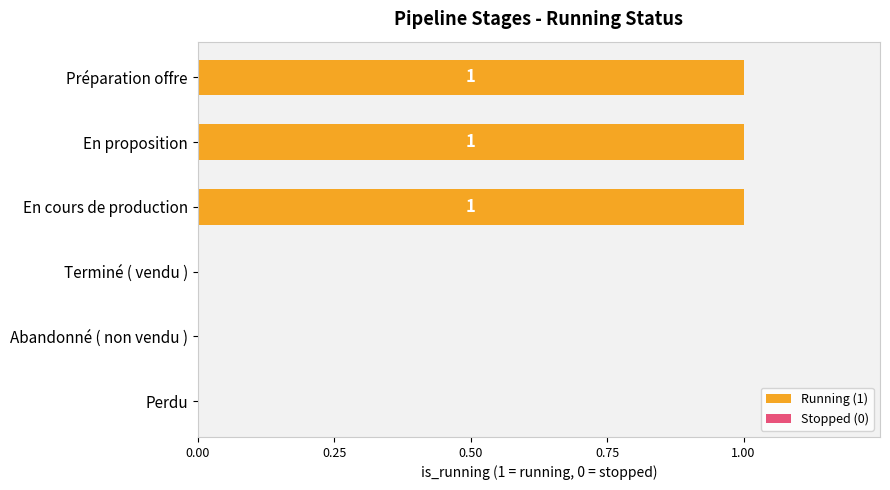

Is it true that the value at En proposition is 2?

False